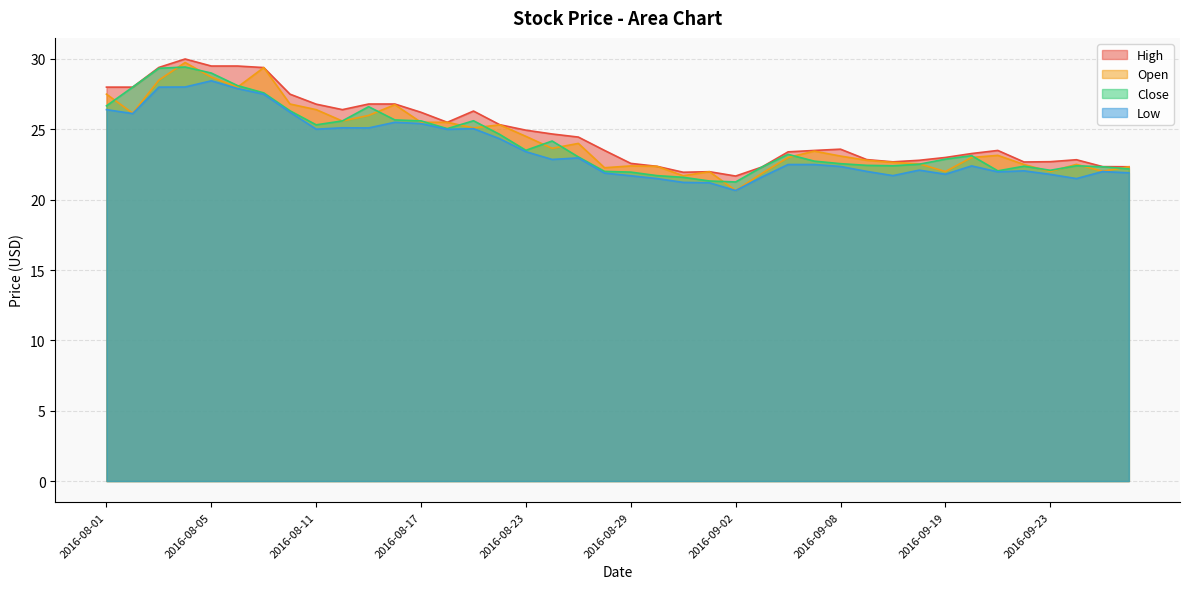

What is the difference between the highest and lowest values at 2016-09-07?

1.0